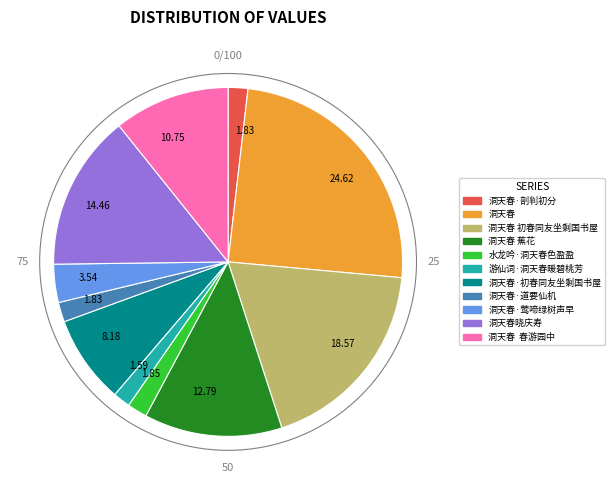

Does any single category account for the majority?

No